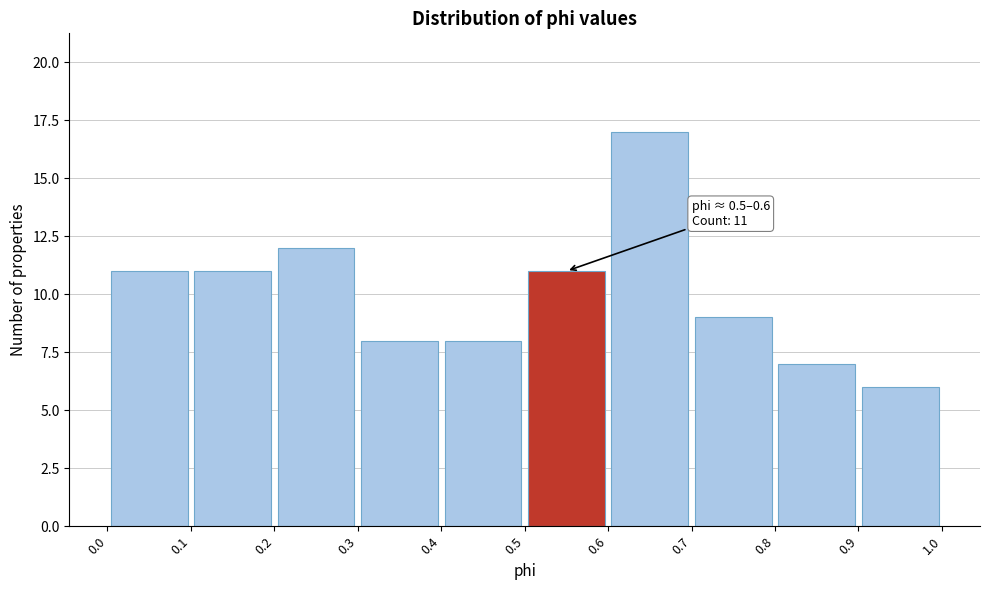

Over which range of the x-axis is the bar tallest?

0.6 to 0.7